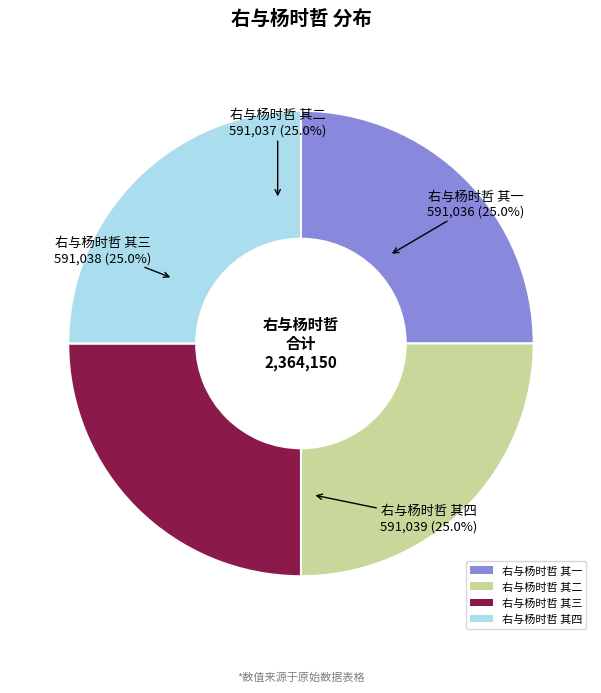

What percentage do 右与杨时哲 其四 and 右与杨时哲 其一 together represent?

50.0%